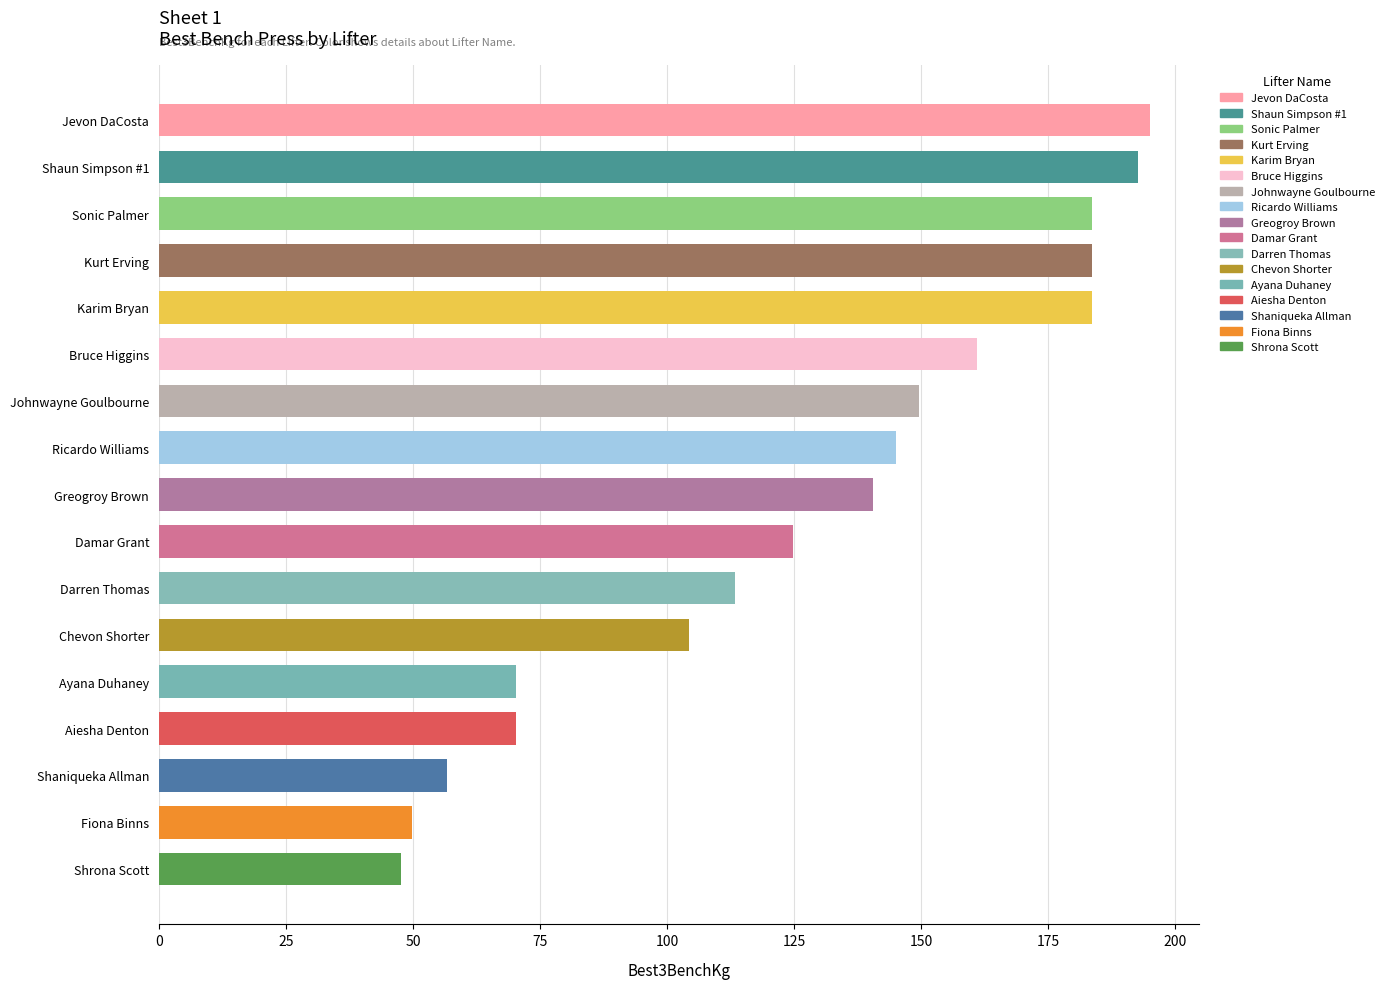

Which has a higher value, Shaun Simpson #1 or Darren Thomas?

Shaun Simpson #1